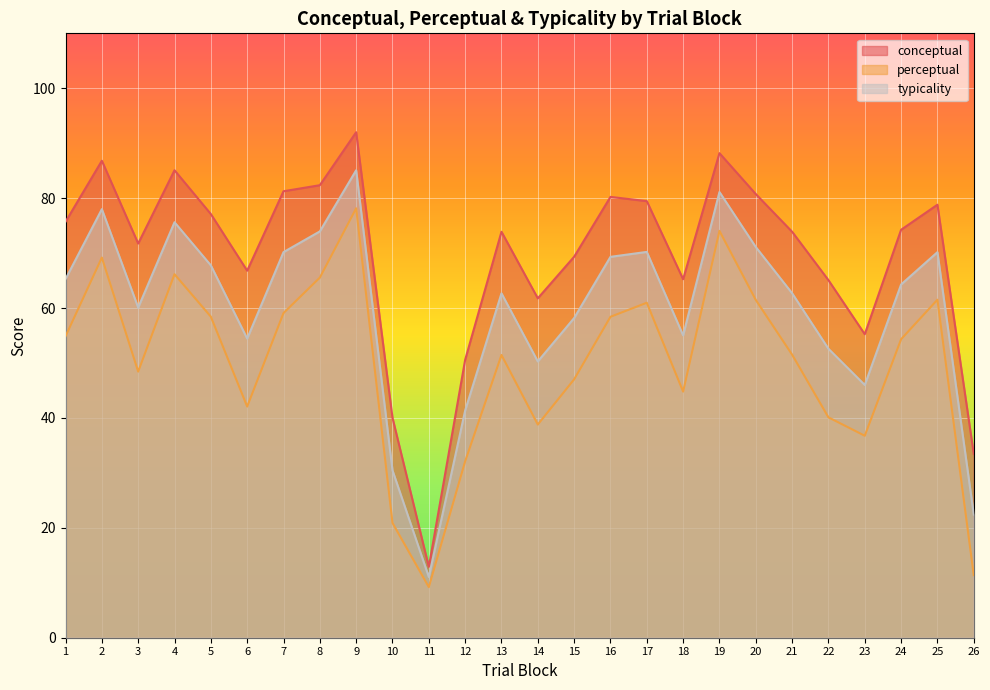

What is the minimum value for conceptual?

12.9